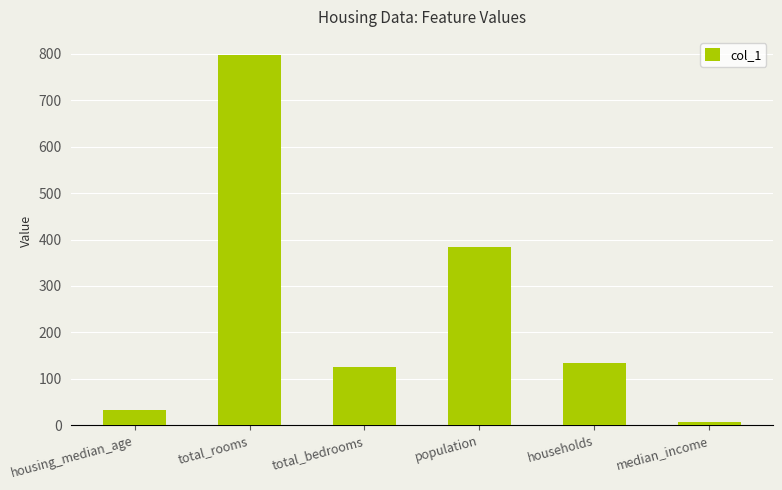

How many bars are there in total?

6